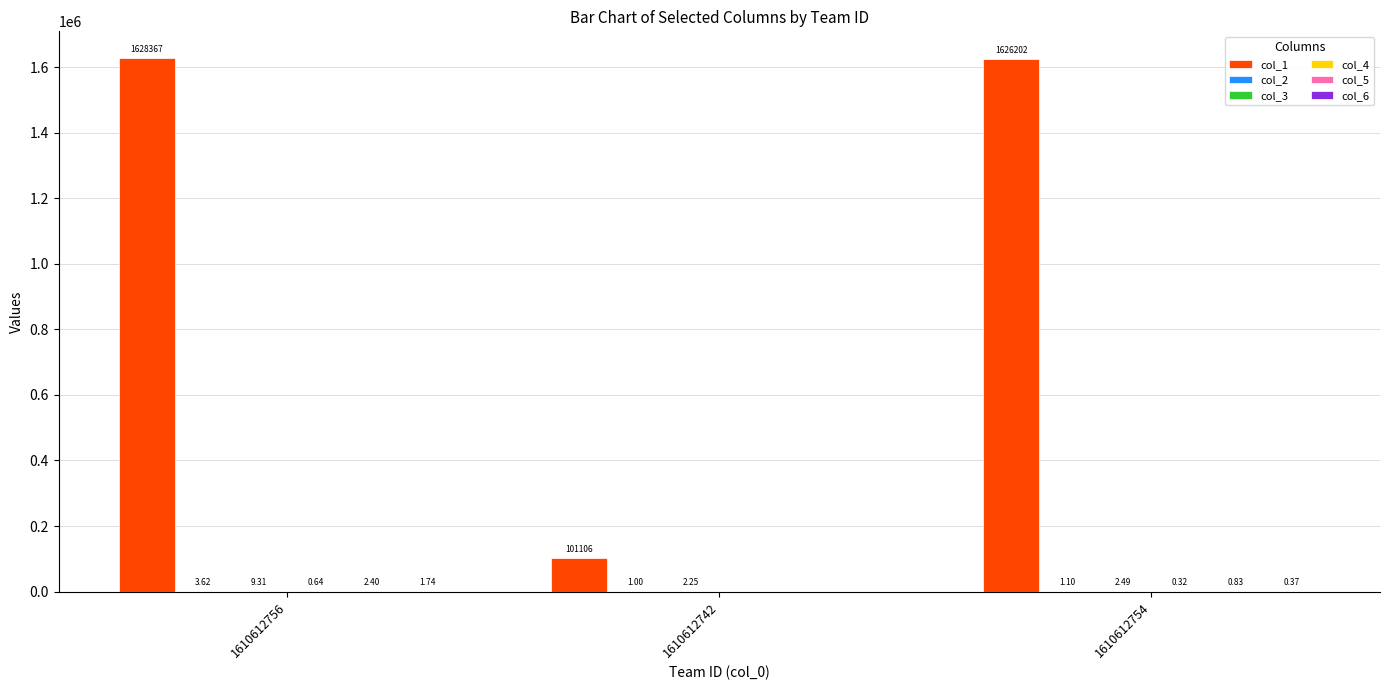

Which label corresponds to the largest value in the chart?

1610612756